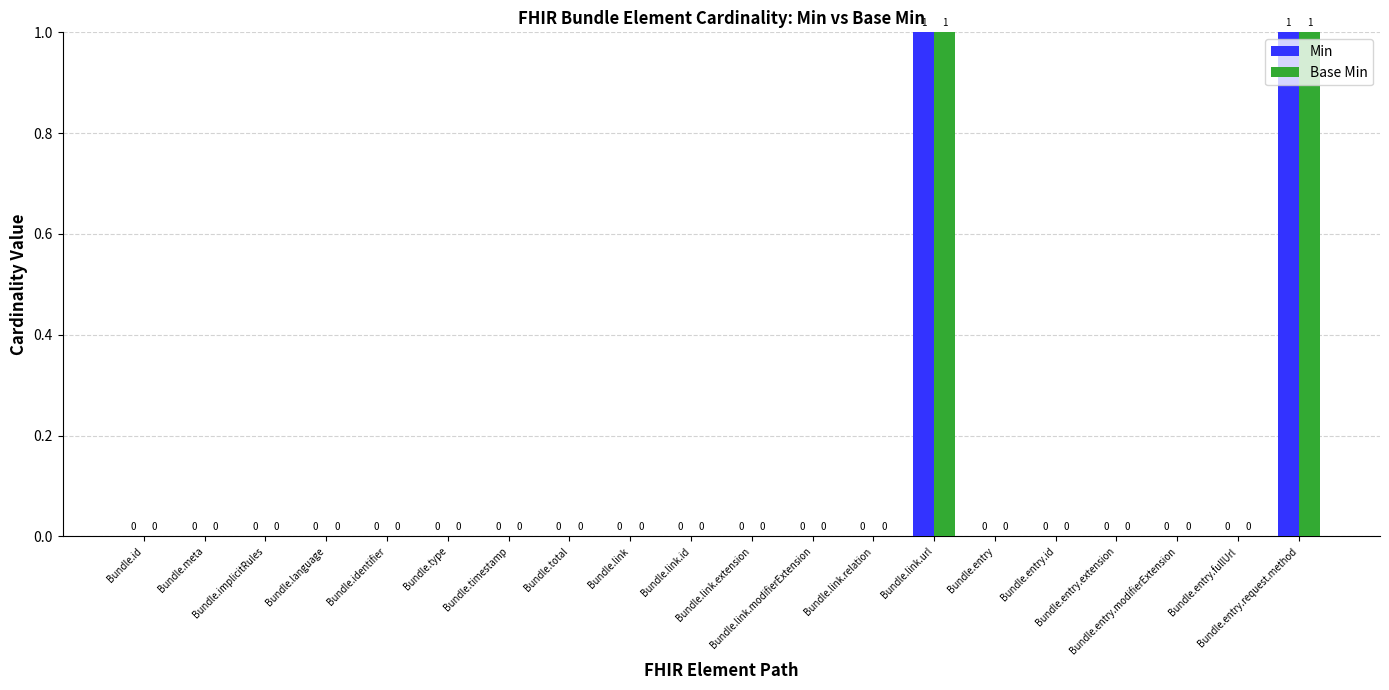

How many Min values are between 0 and 1?

20